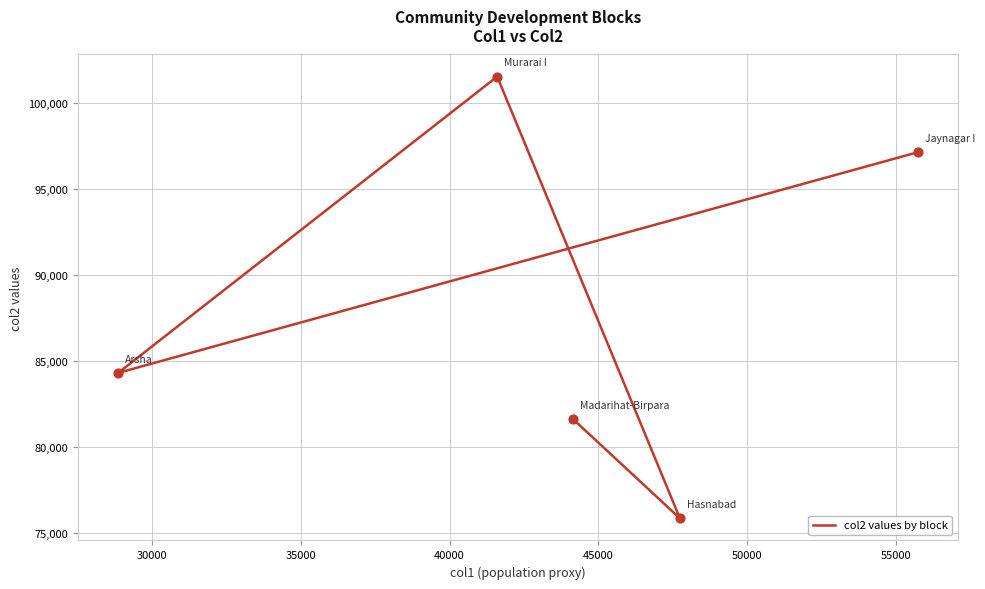

What is the change in value from 35000 to 45000?

-19929